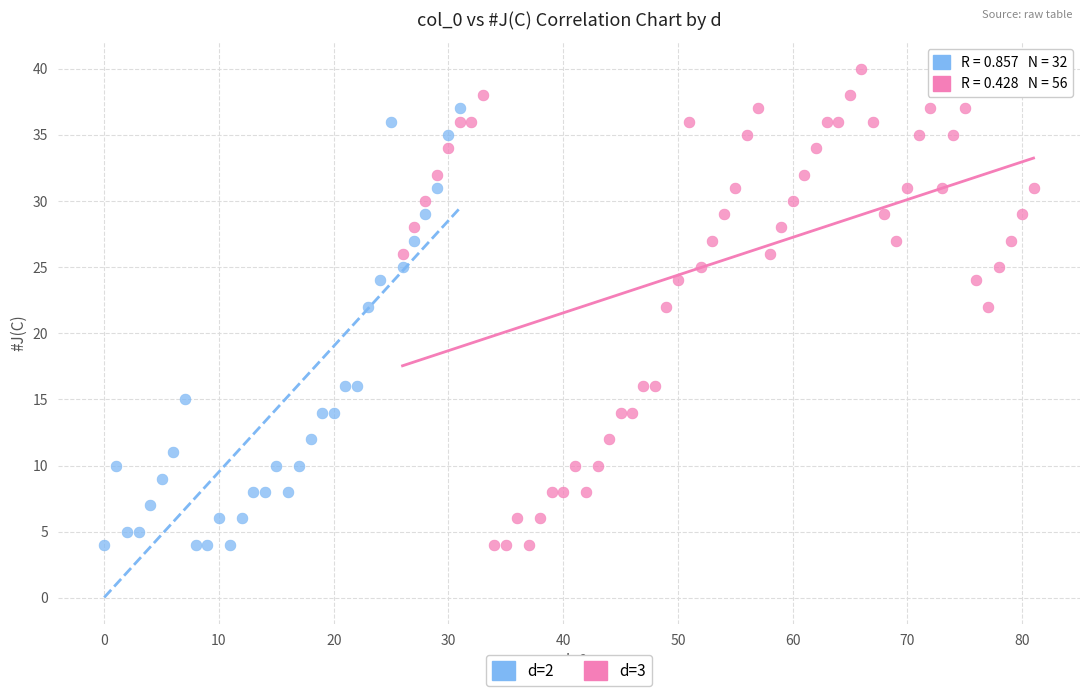

Which series has the largest Y range (max minus min)?

d=3